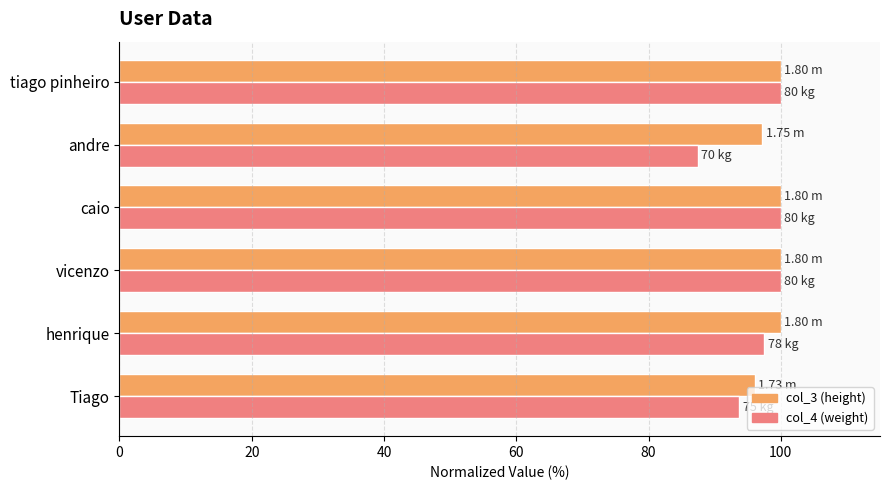

What is the total value across all series at Tiago?

189.9